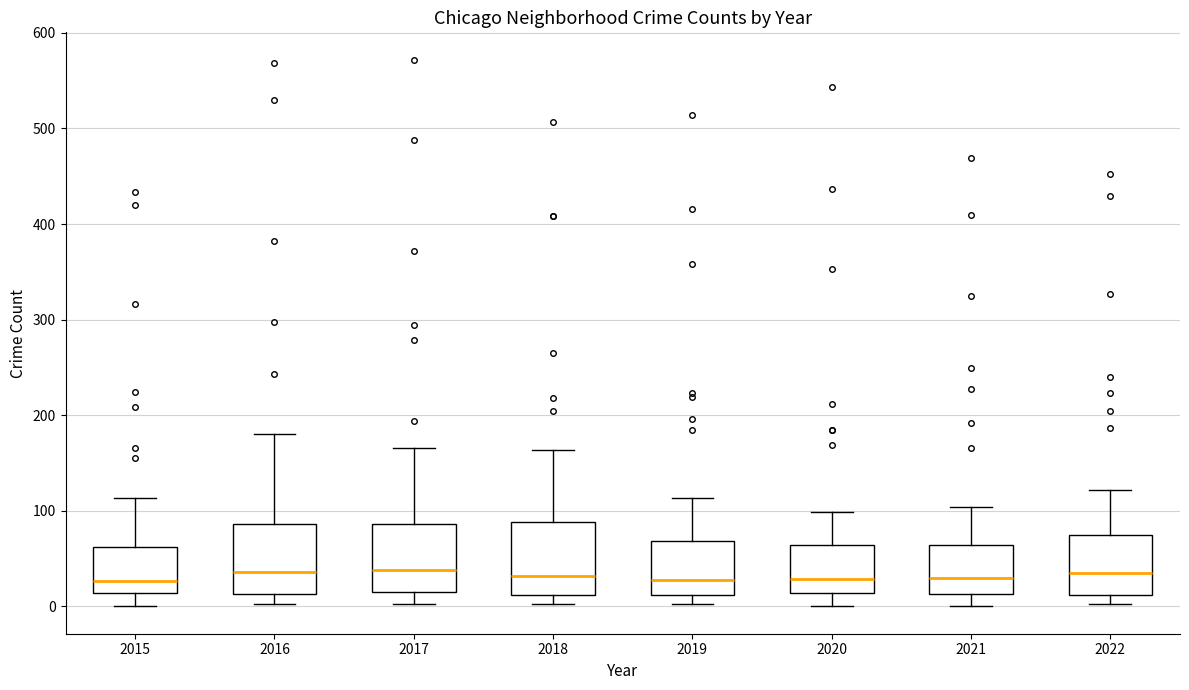

Reading left to right, read every box against the y-axis: the position of its median line, the range the box covers, and the ends of its whiskers. The values are not printed on the chart, so give them approximately, as read against the axis.

2015: median 30, box 10 to 60, whiskers 0 to 110
2016: median 40, box 10 to 90, whiskers 0 to 180
2017: median 40, box 10 to 90, whiskers 0 to 170
2018: median 30, box 10 to 90, whiskers 0 to 160
2019: median 30, box 10 to 70, whiskers 0 to 110
2020: median 30, box 10 to 60, whiskers 0 to 100
2021: median 30, box 10 to 60, whiskers 0 to 100
2022: median 30, box 10 to 70, whiskers 0 to 120